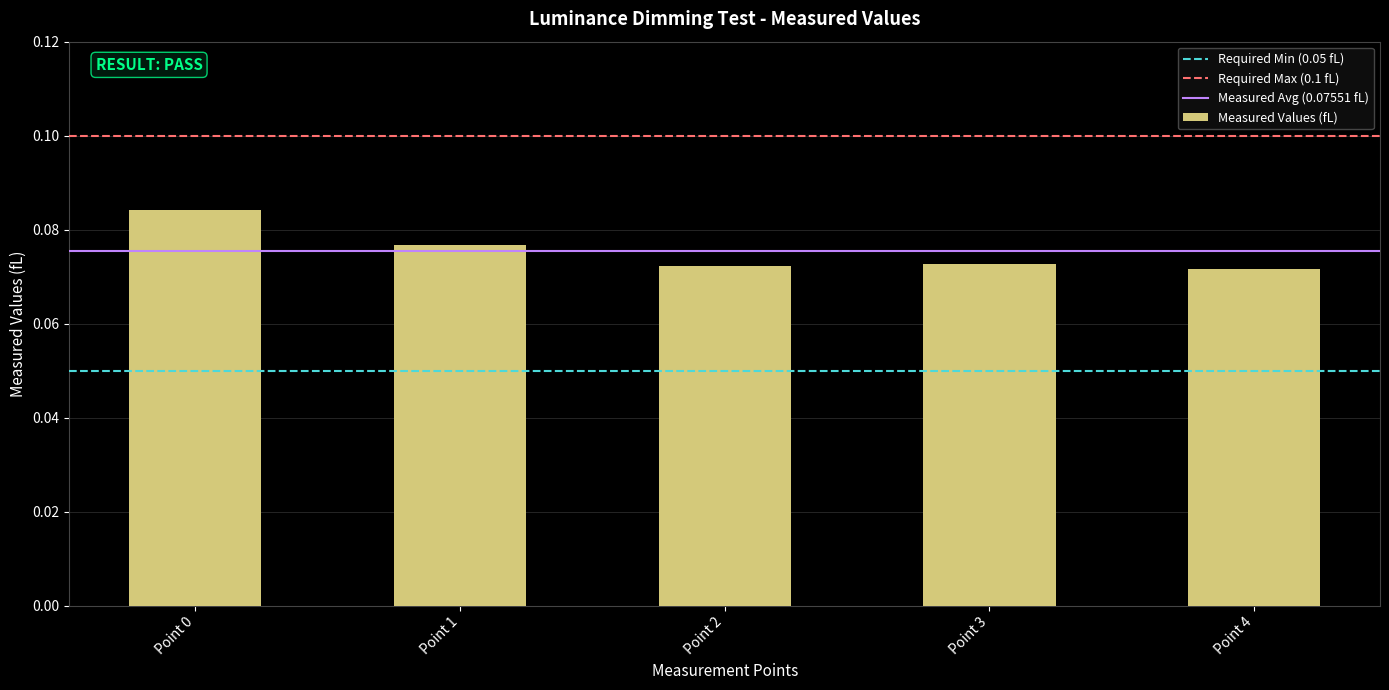

What is the sum of the values at Point 0 and Point 1?

0.2